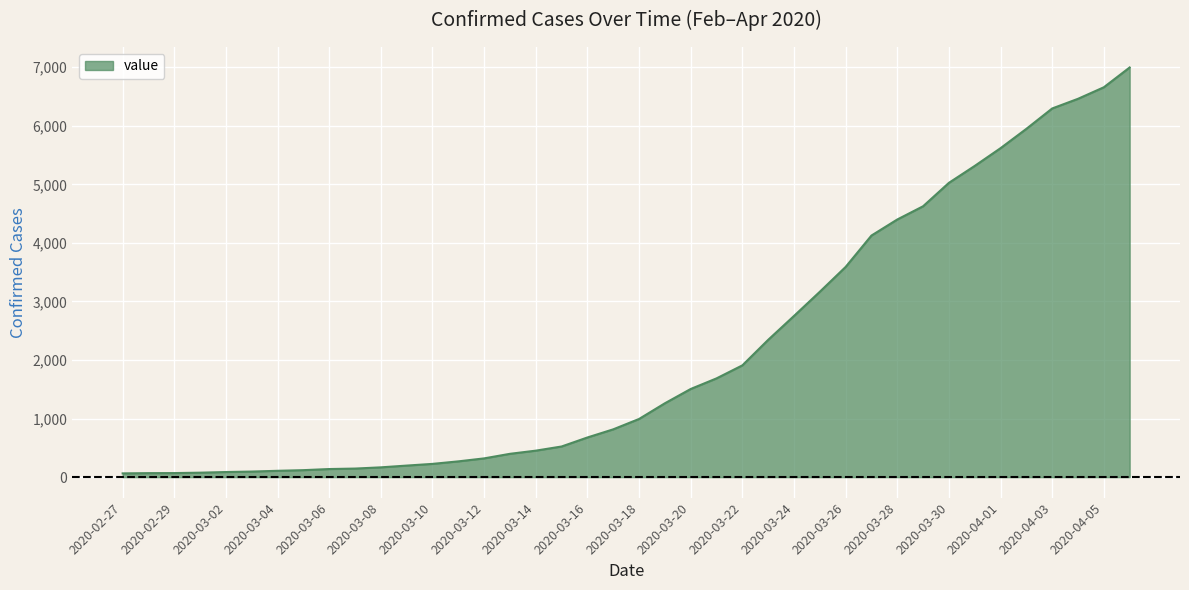

What is the greatest value displayed?

6995